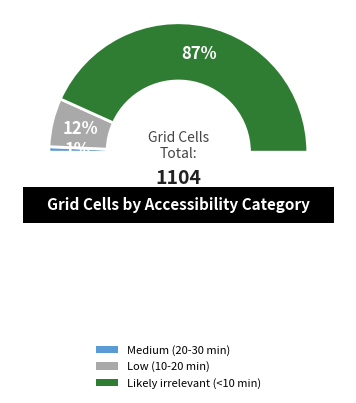

Which slice represents more than half of the pie?

Likely irrelevant (<10 min)